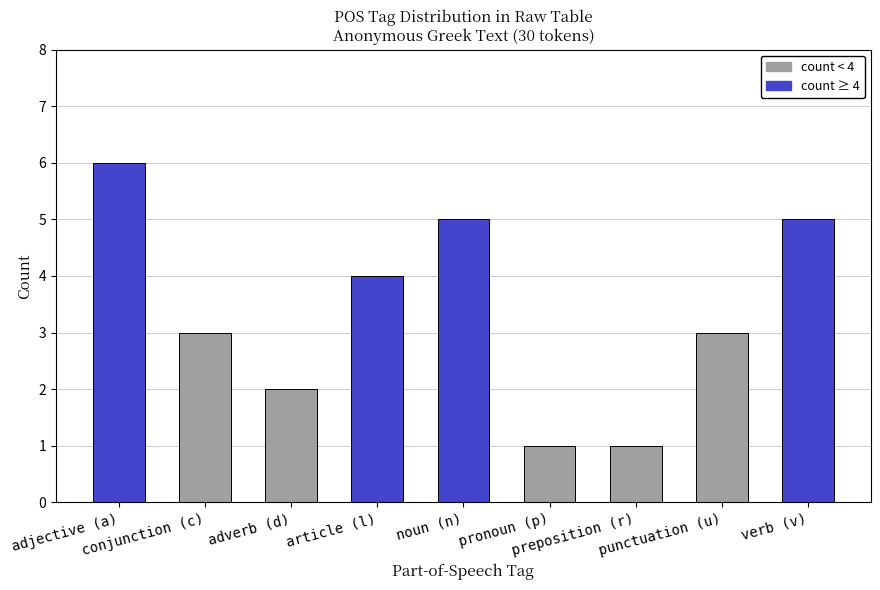

What is the value of the 9th bar from the left?

5